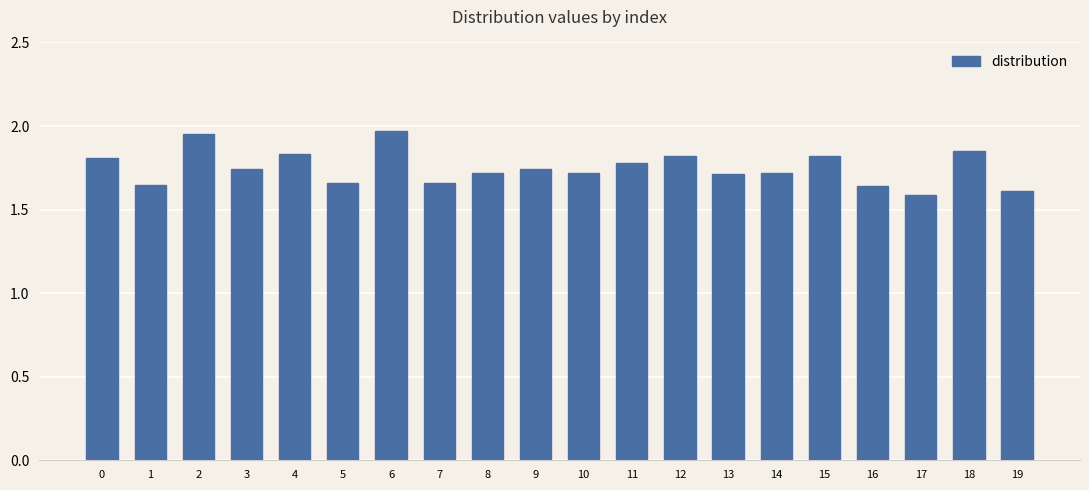

Is it true that the value at 5 is 1.7?

True